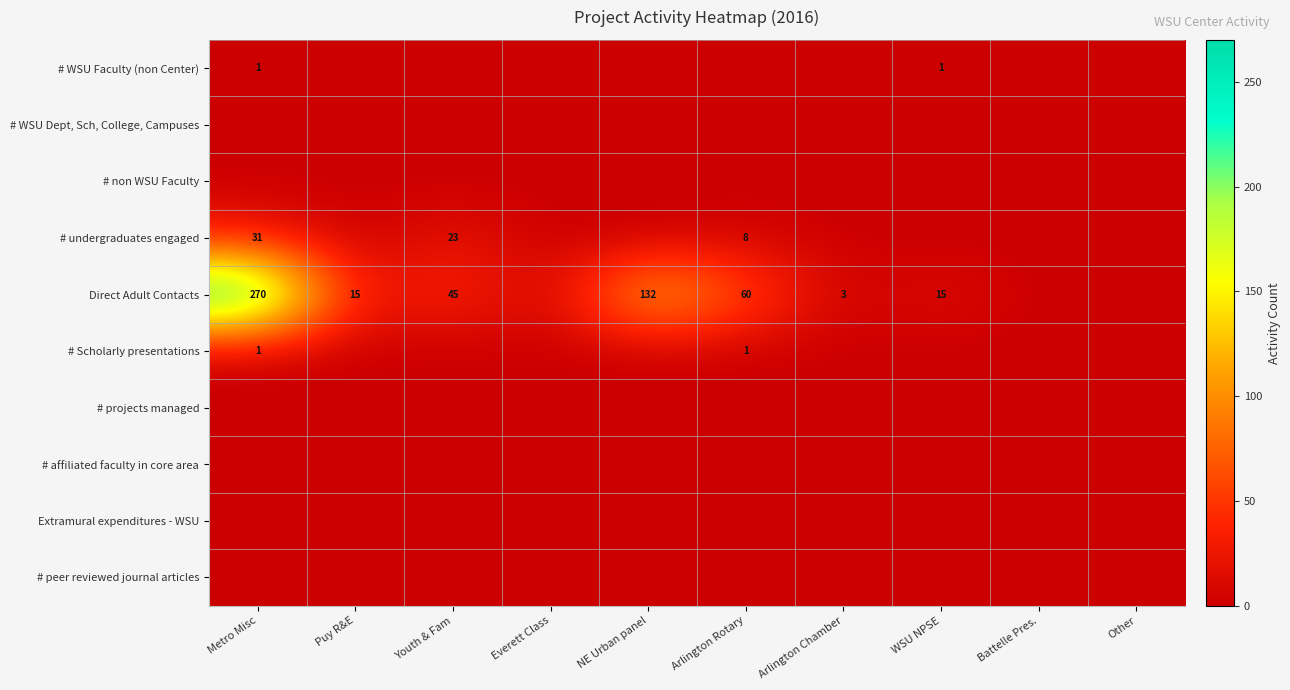

What is the spread (max minus min) of values at Metro Misc?

270